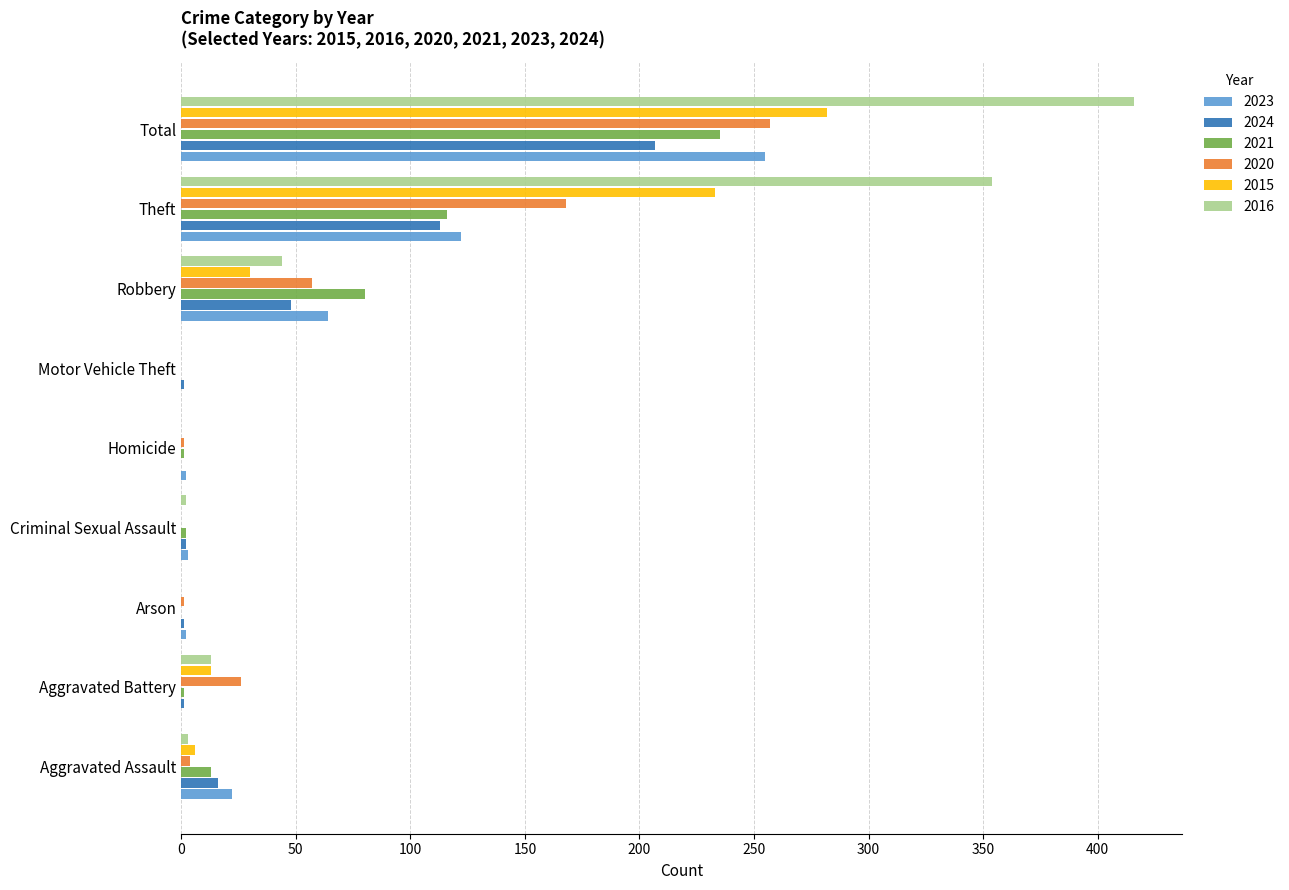

At which category does the chart reach its peak across all series?

Total